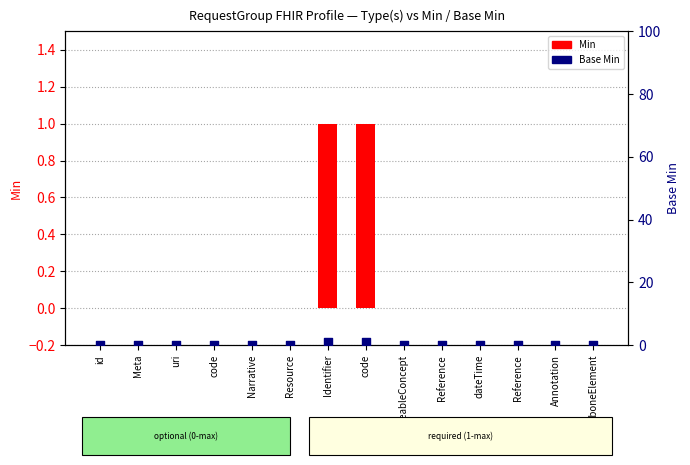

At how many categories does at least one series exceed 0?

2